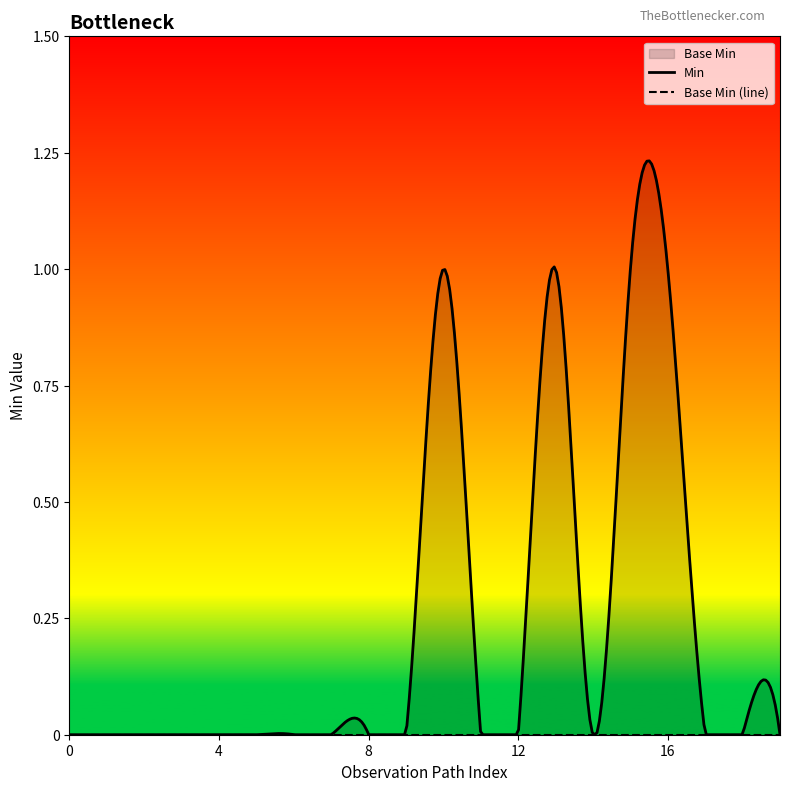

True or false: Min has a value of 0 at Observation.contained.

False